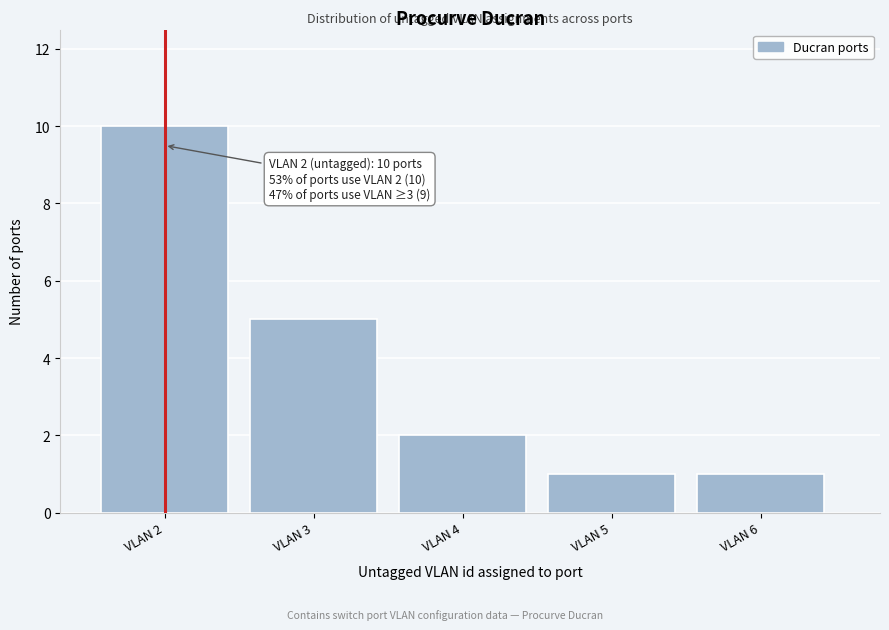

Which range on the x-axis has the tallest bar?

1.5 to 2.5